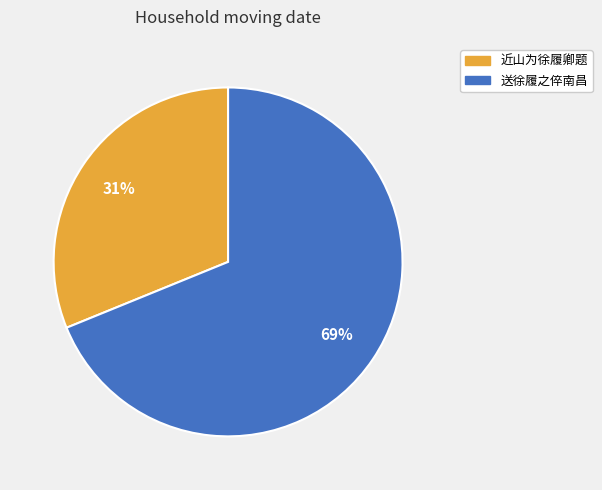

To the nearest percent, what is the difference between the largest and smallest slice percentages?

38%